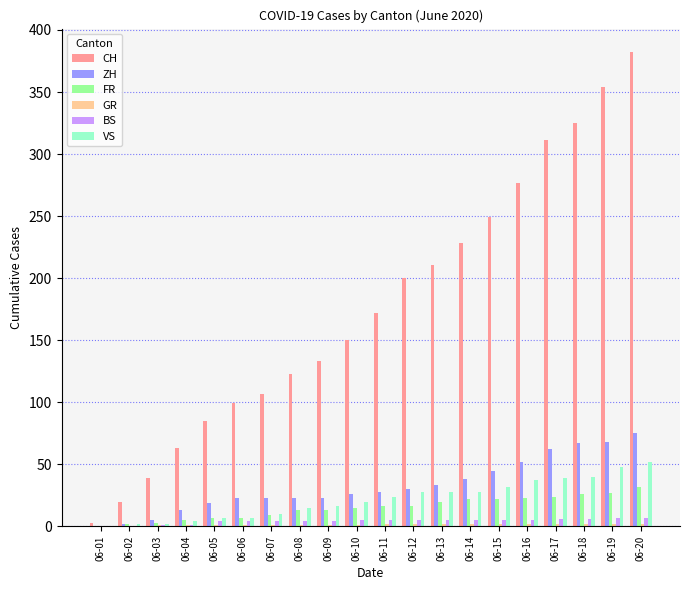

How many positive values does the ZH series have?

19